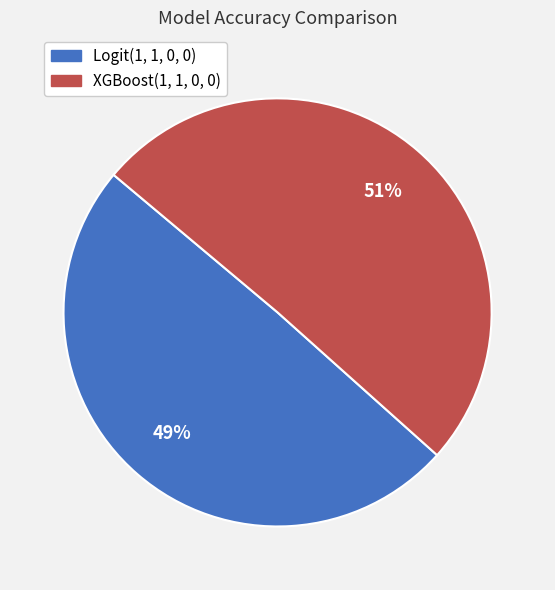

Which slice is the largest?

XGBoost(1, 1, 0, 0)